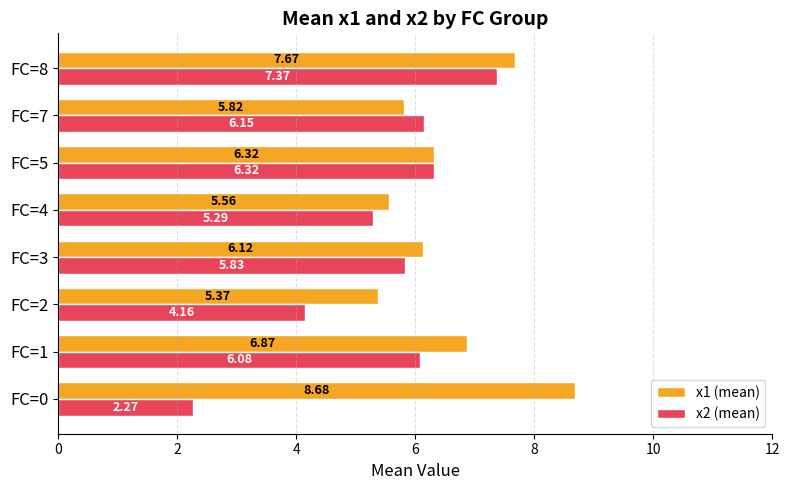

List the labels in order of x1 (mean) value, largest first.

FC=0, FC=8, FC=1, FC=5, FC=3, FC=7, FC=4, FC=2